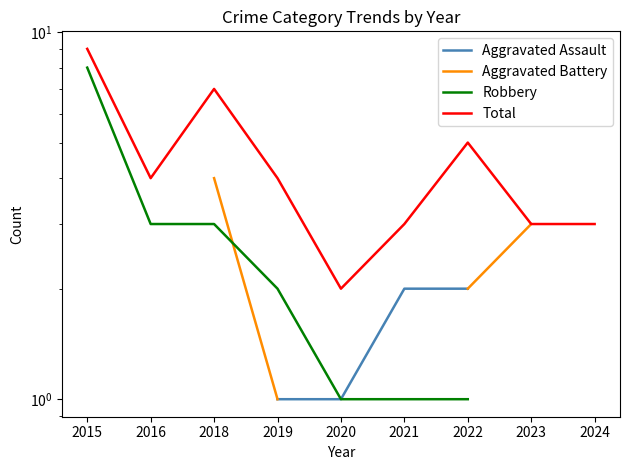

Which series has the largest range (max minus min)?

Robbery